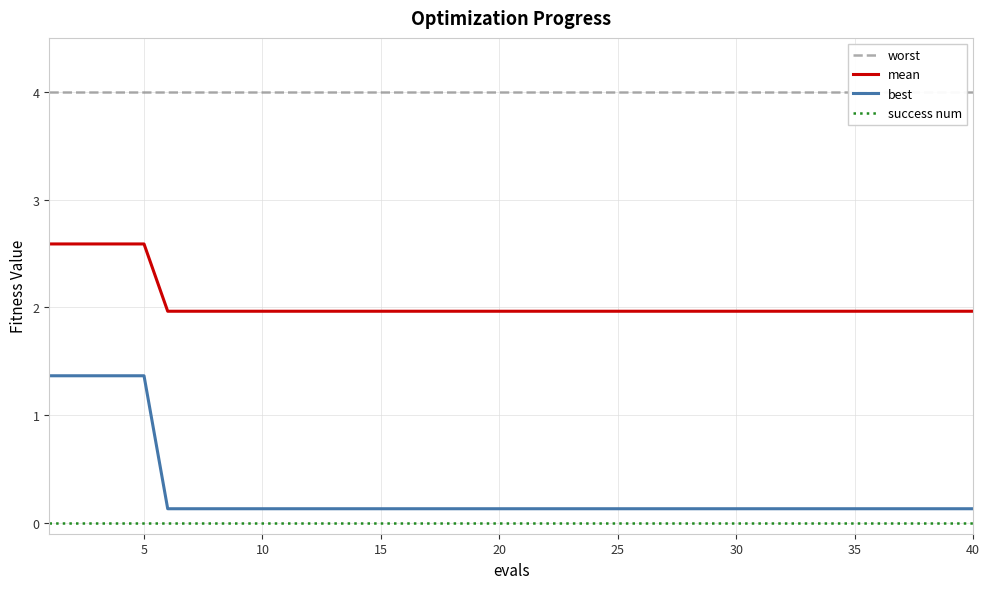

What is the maximum value for mean?

2.6